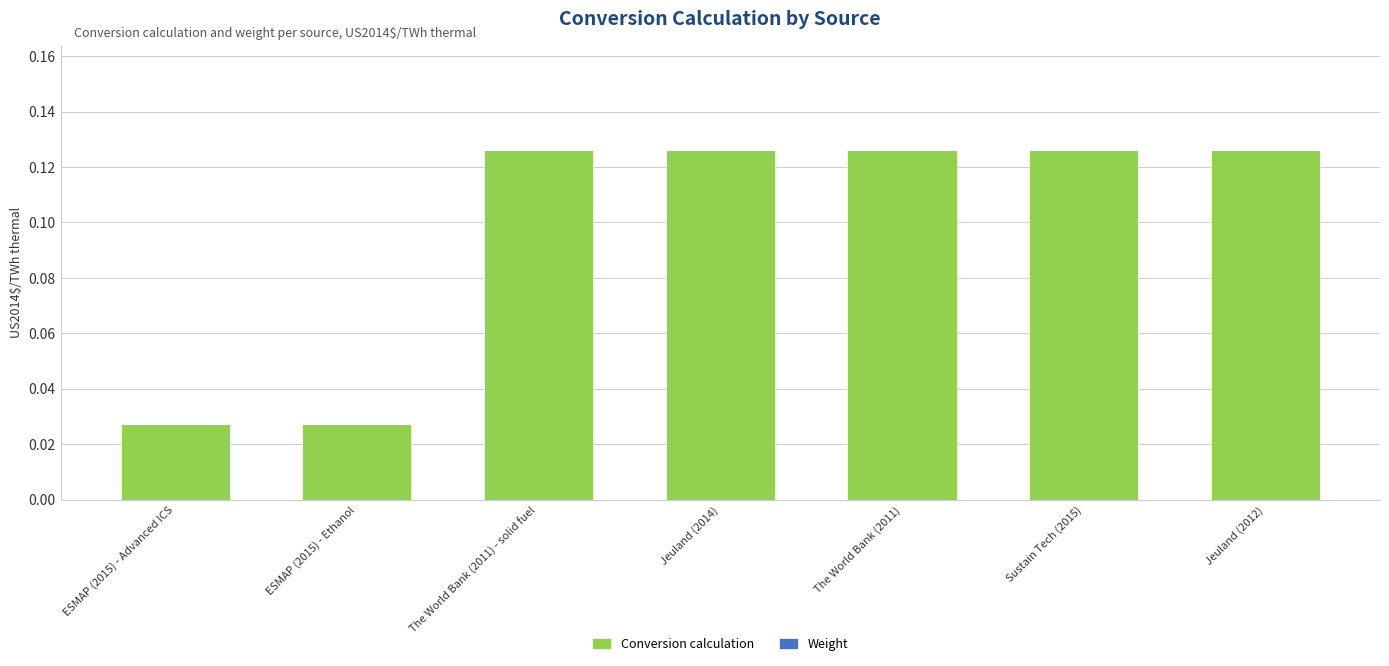

Are the bars horizontal?

No